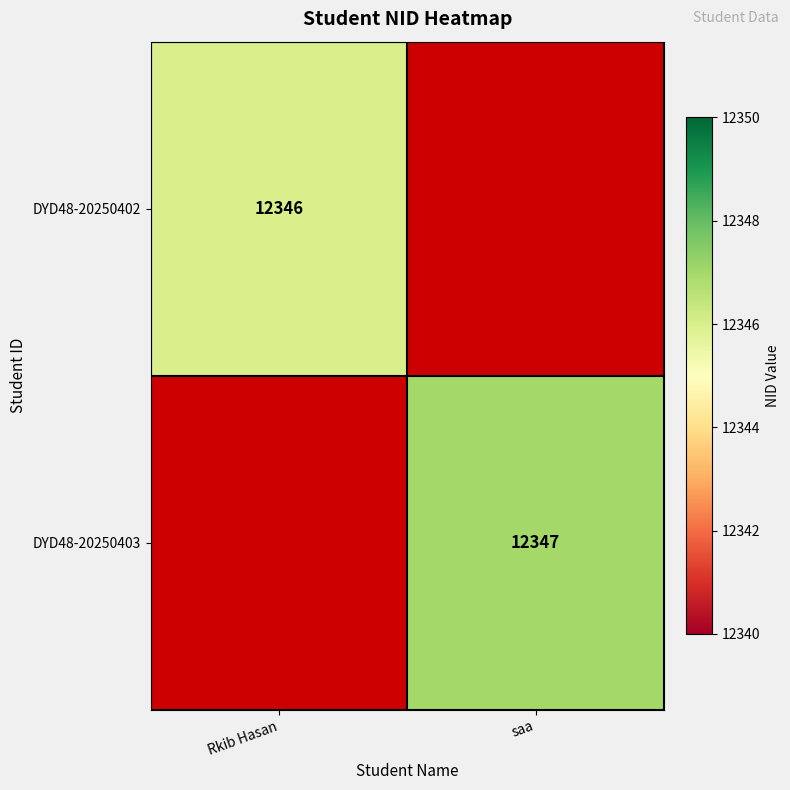

True or false: DYD48-20250402 has a value of 12346 at Rkib Hasan.

True